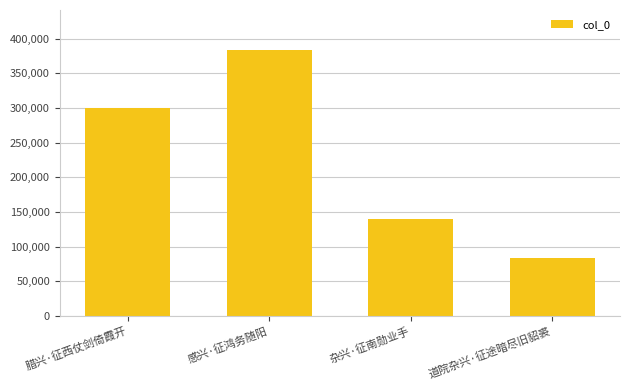

Read the value at 道院杂兴·征途暗尽旧貂裘.

84380